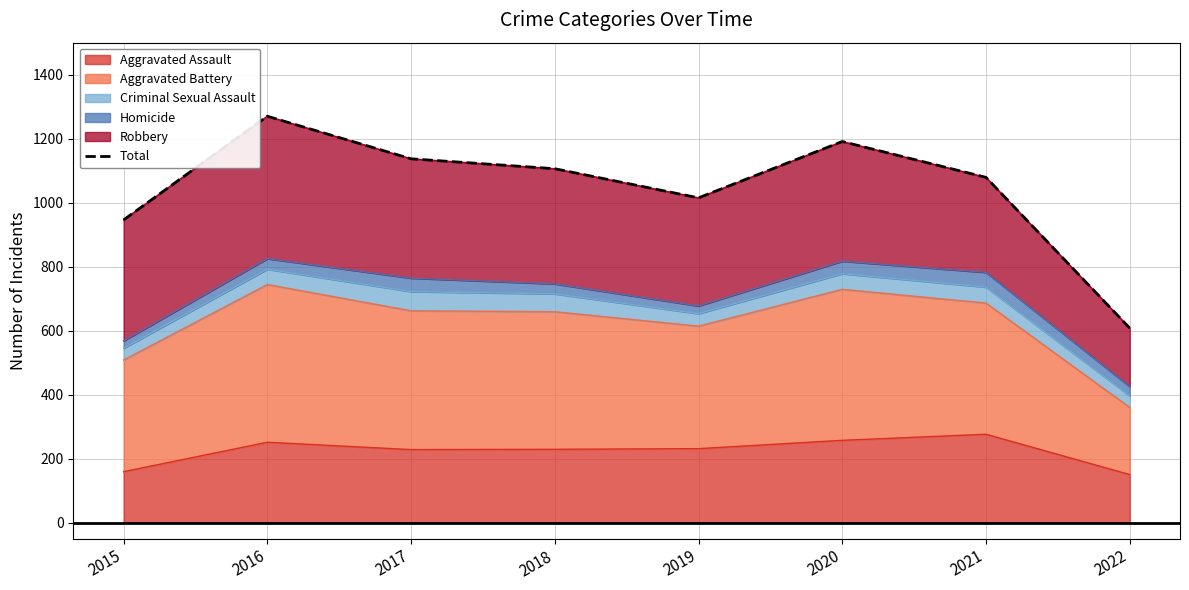

What is the smallest value displayed?

608